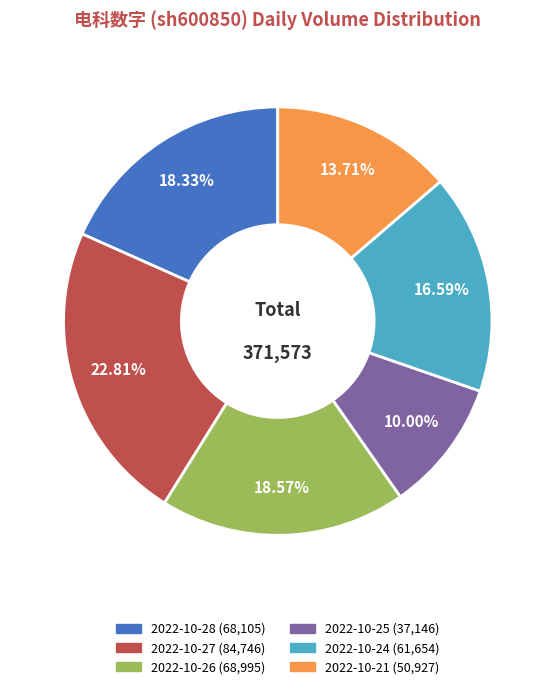

Do 2022-10-28 and 2022-10-21 together represent more than half of the pie?

No